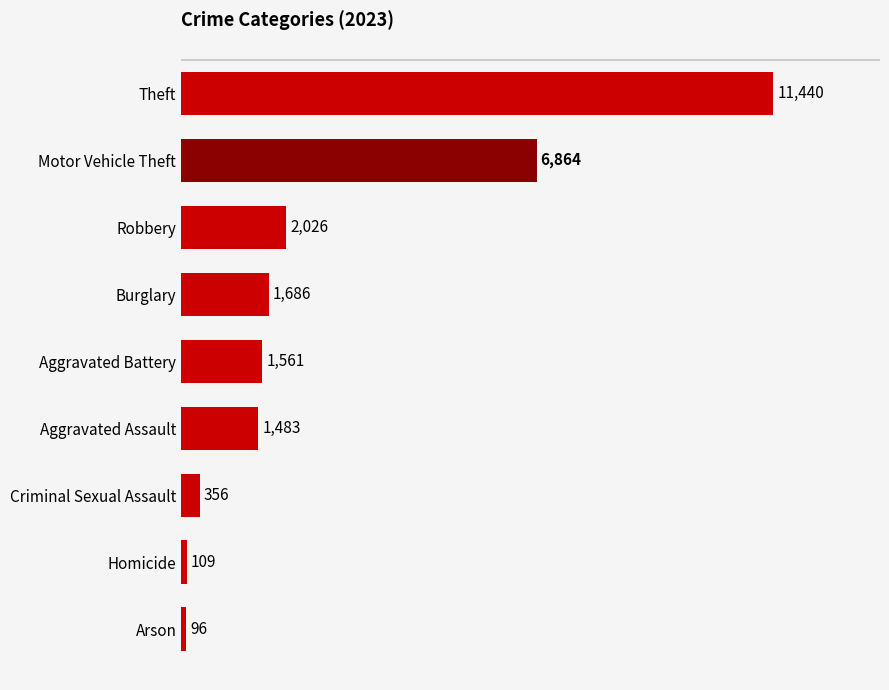

What is the minimum value shown in the chart?

96